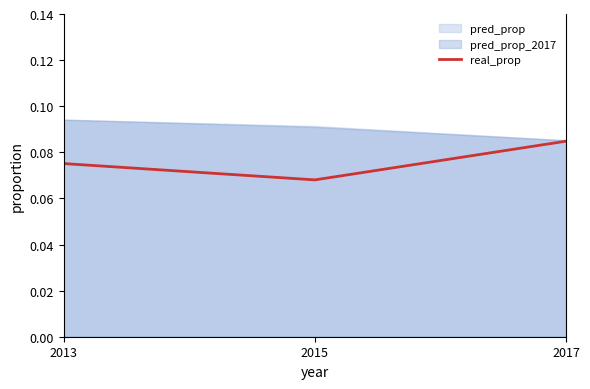

Reading left to right, what are all the values shown in this chart?

2013=0.1	2015=0.1	2017=0.1